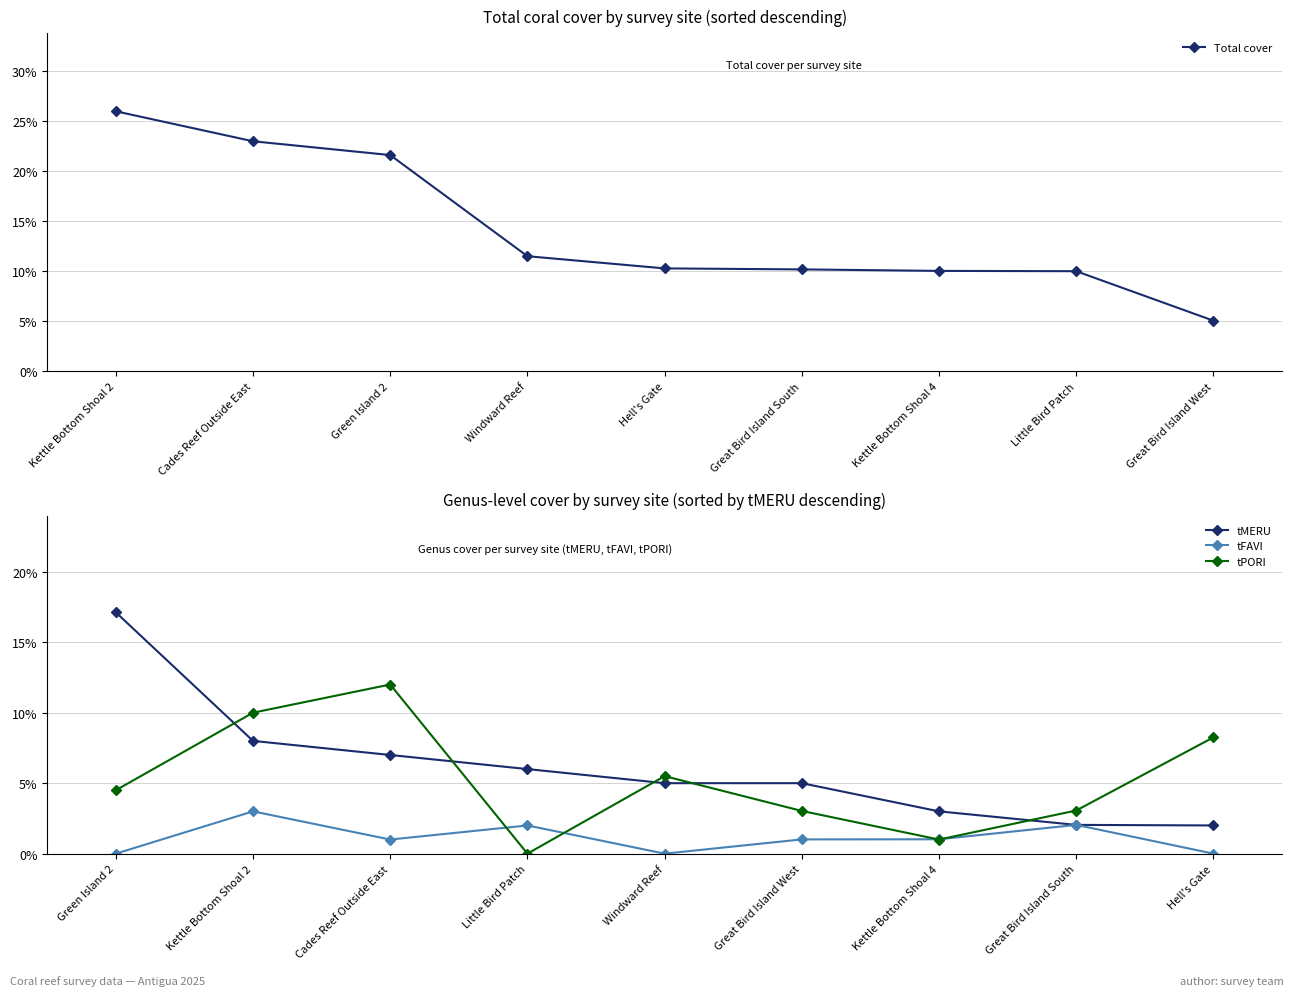

True or false: tFAVI and tMERU intersect in this chart.

False